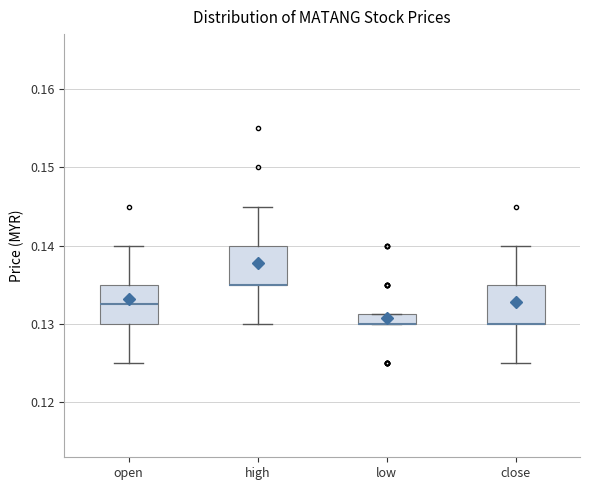

Where is the upper edge of the box for close on the y-axis? The values are not printed on the chart, so give them approximately, as read against the axis.

0.135